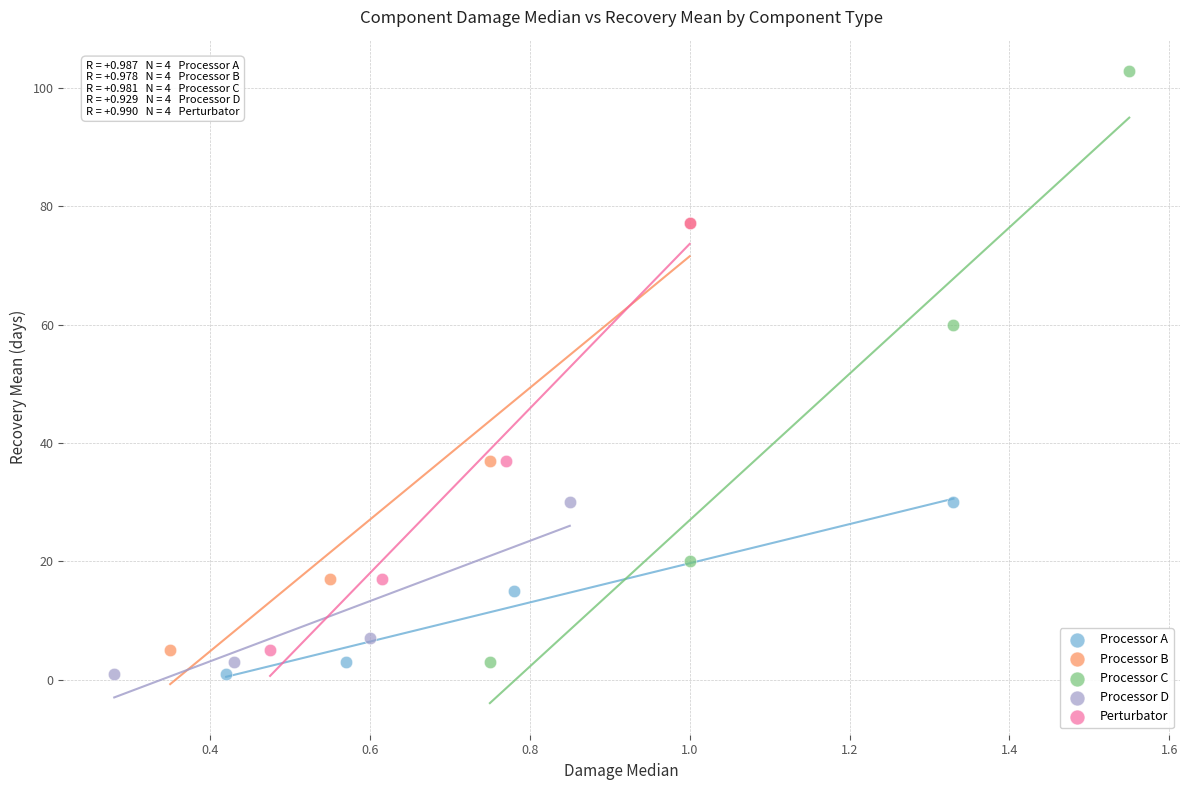

Which series has the widest spread of Y values?

Processor C